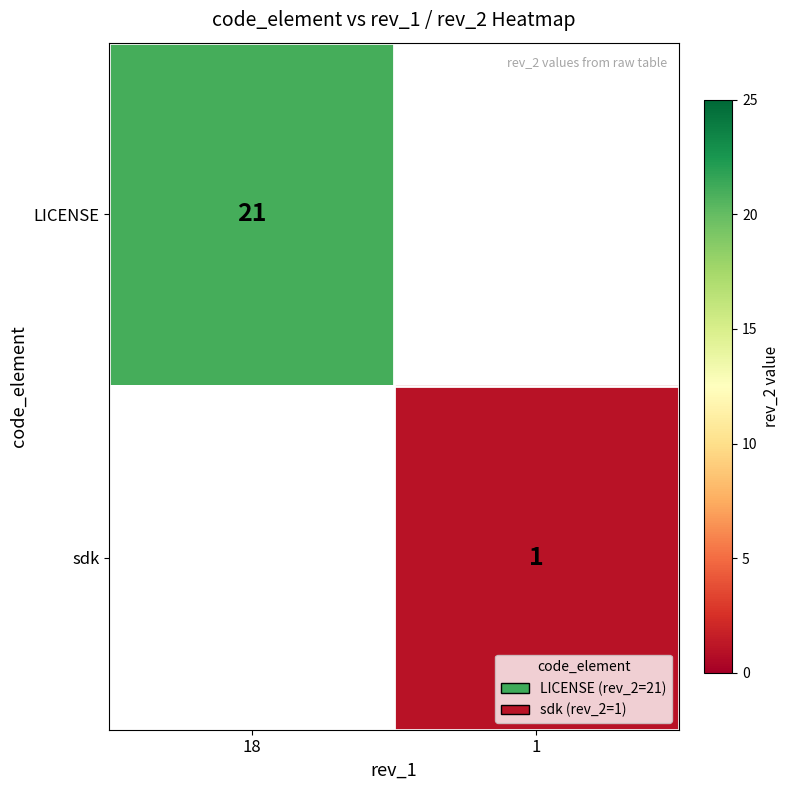

Which label corresponds to the smallest value in the chart?

1